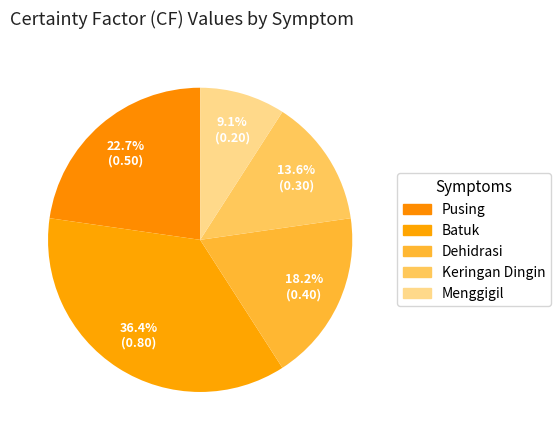

How many slices are in this pie chart?

5